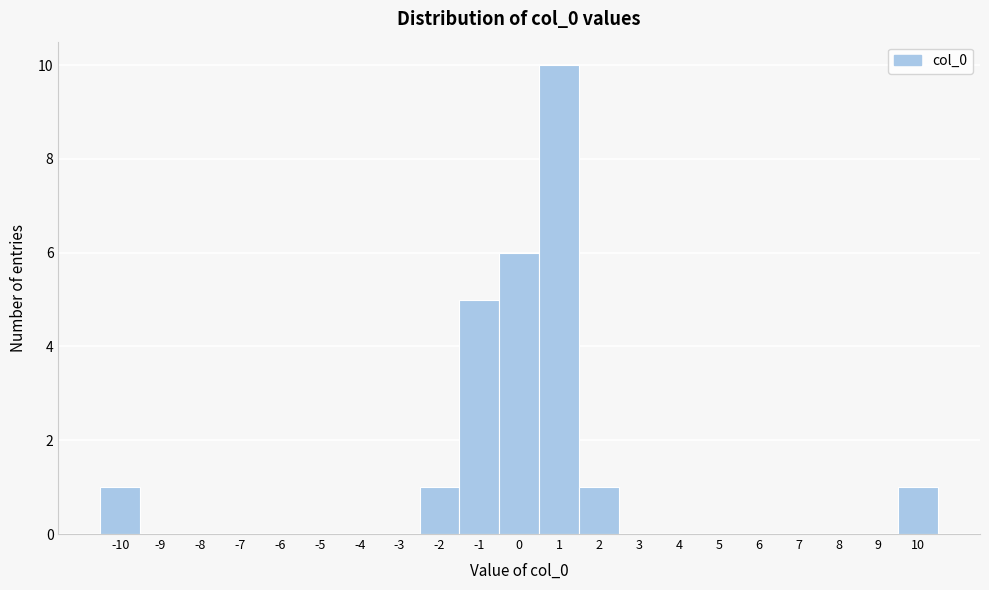

Reading left to right, transcribe this chart: for each bar, give the range it covers on the x-axis and its height. The values are not printed on the chart, so give them approximately, as read against the axis.

-10.5 to -9.5: 1
-9.5 to -8.5: 0
-8.5 to -7.5: 0
-7.5 to -6.5: 0
-6.5 to -5.5: 0
-5.5 to -4.5: 0
-4.5 to -3.5: 0
-3.5 to -2.5: 0
-2.5 to -1.5: 1
-1.5 to -0.5: 5
-0.5 to 0.5: 6
0.5 to 1.5: 10
1.5 to 2.5: 1
2.5 to 3.5: 0
3.5 to 4.5: 0
4.5 to 5.5: 0
5.5 to 6.5: 0
6.5 to 7.5: 0
7.5 to 8.5: 0
8.5 to 9.5: 0
9.5 to 10.5: 1